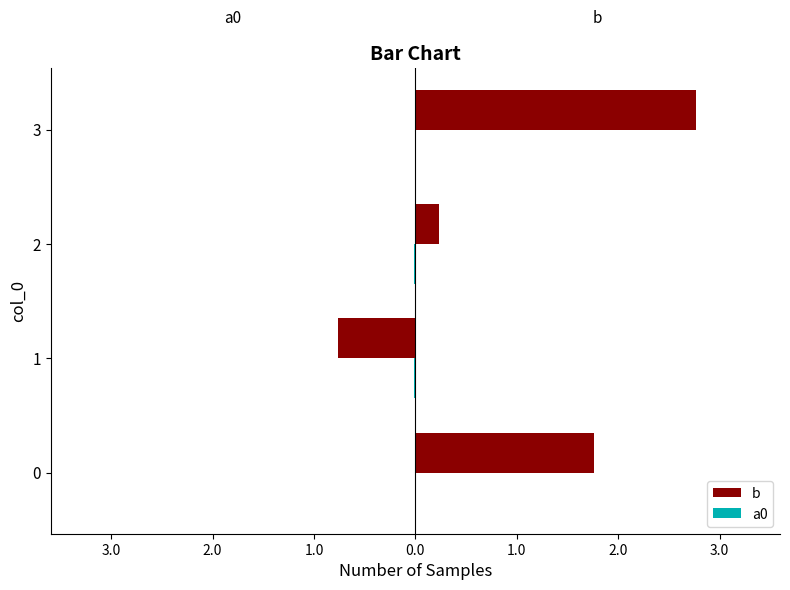

Rank the series by their maximum value, from lowest to highest.

a0, b